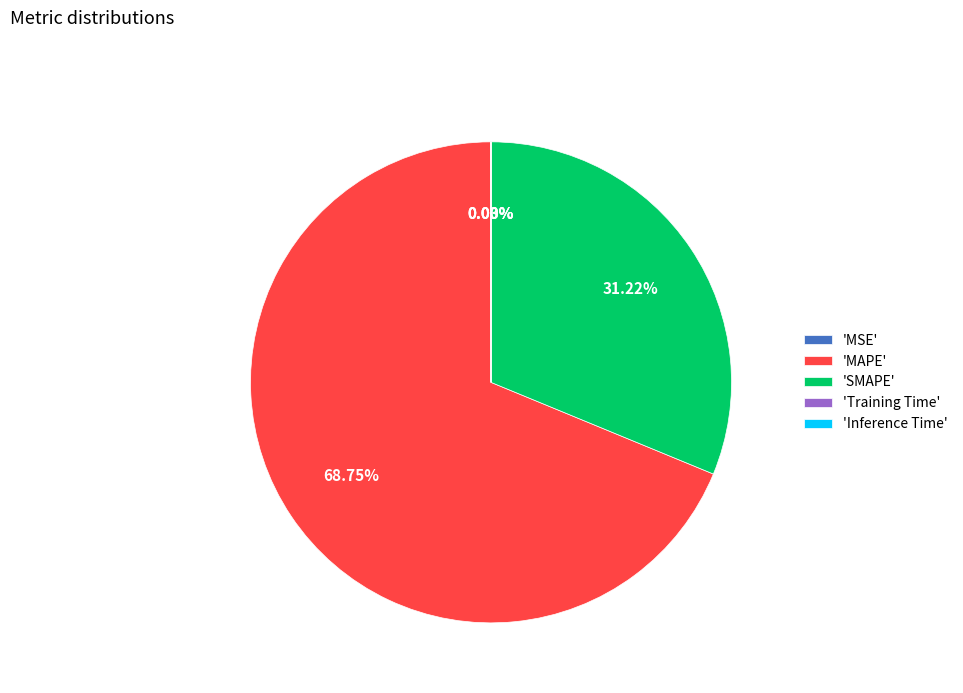

Which category accounts for the majority?

'MAPE'